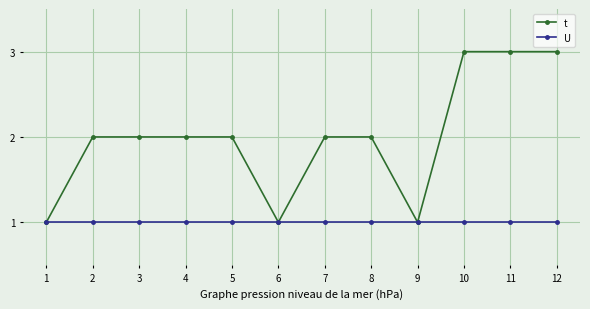

Reading left to right, list all the values displayed in this chart.

t: 1=1	2=2	3=2	4=2	5=2	6=1	7=2	8=2	9=1	10=3	11=3	12=3
U: 1=1	2=1	3=1	4=1	5=1	6=1	7=1	8=1	9=1	10=1	11=1	12=1